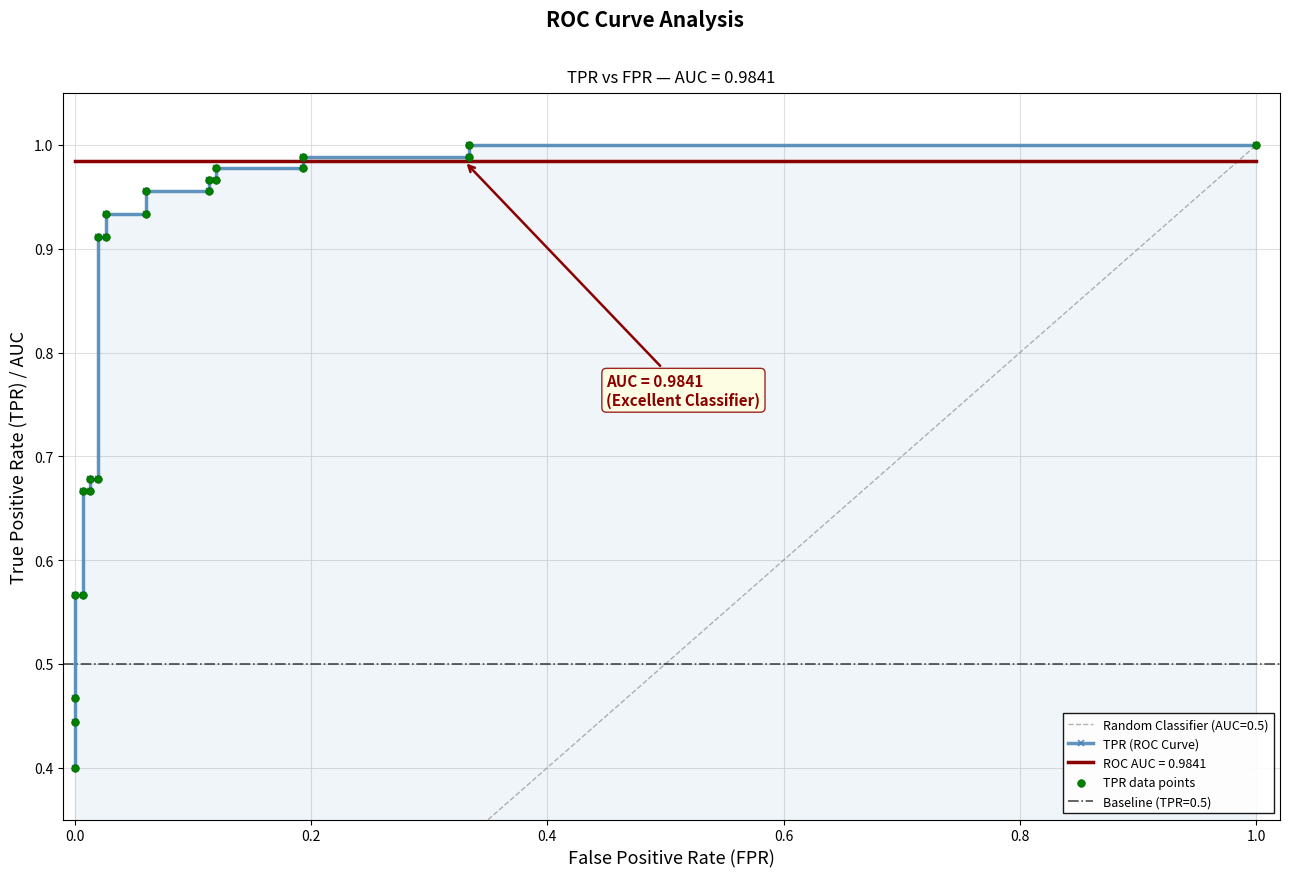

Which series contains the lowest Y value?

TPR (ROC Curve)